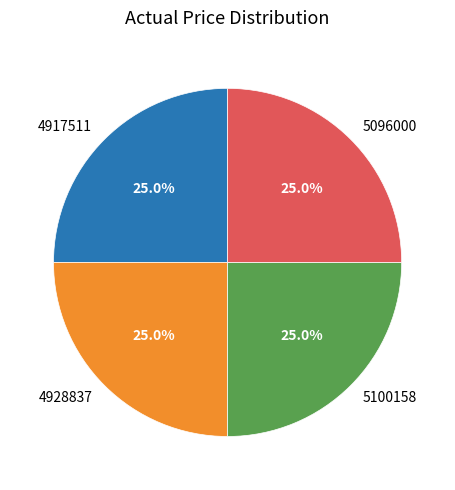

Is there a majority slice in this chart?

No